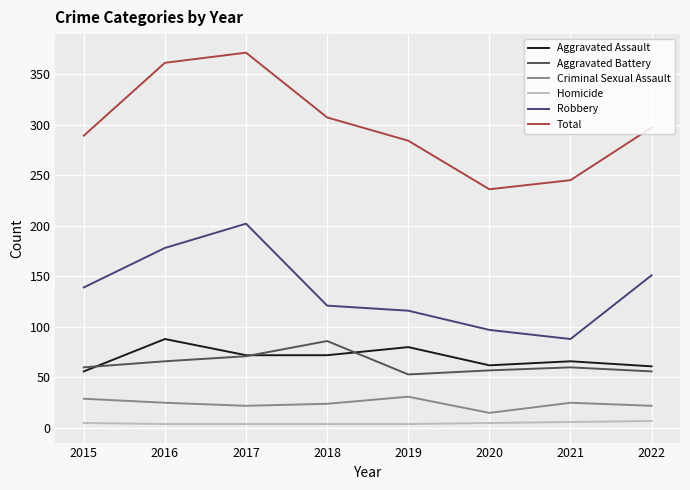

True or false: Total has a value of 96 at 2022.

False